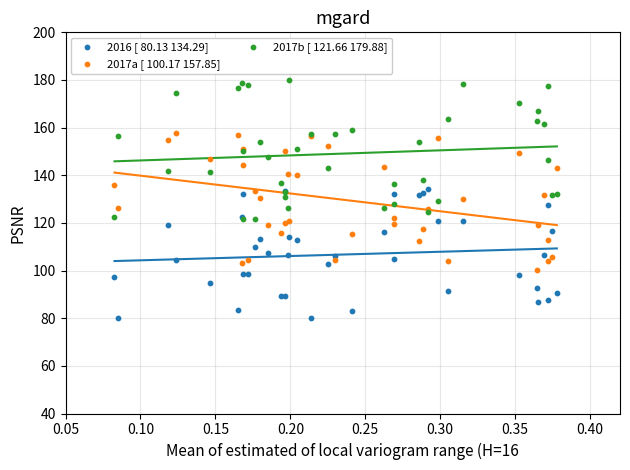

Which series reaches the minimum Y coordinate?

2016 [ 80.13 134.29]